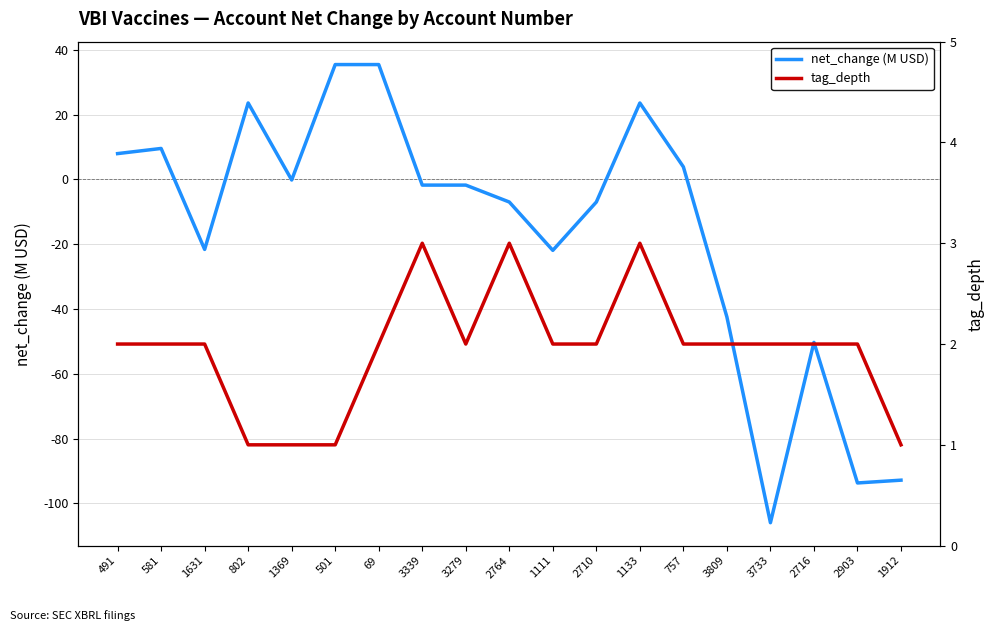

Which series has the widest spread of values?

net_change (M USD)